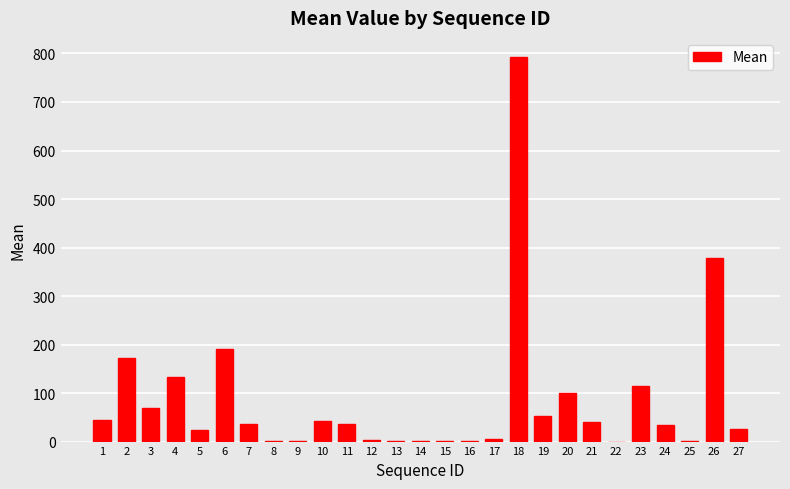

What is the sum of all values?

2300.0